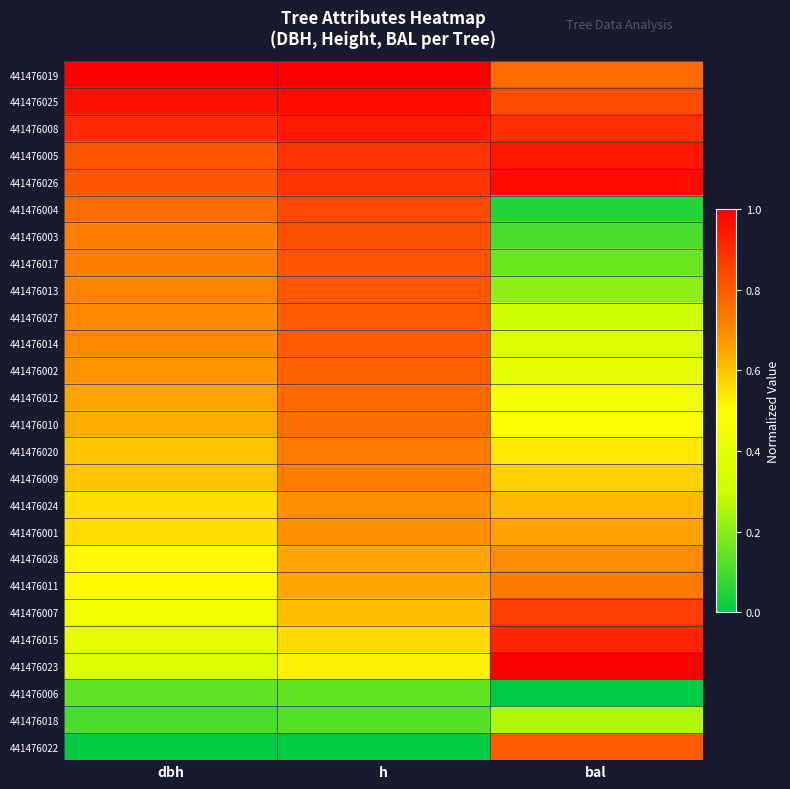

Rank the series by their maximum value, from lowest to highest.

441476006, 441476018, 441476024, 441476001, 441476028, 441476009, 441476020, 441476011, 441476010, 441476012, 441476002, 441476022, 441476027, 441476014, 441476013, 441476017, 441476003, 441476004, 441476007, 441476015, 441476008, 441476005, 441476025, 441476026, 441476019, 441476023